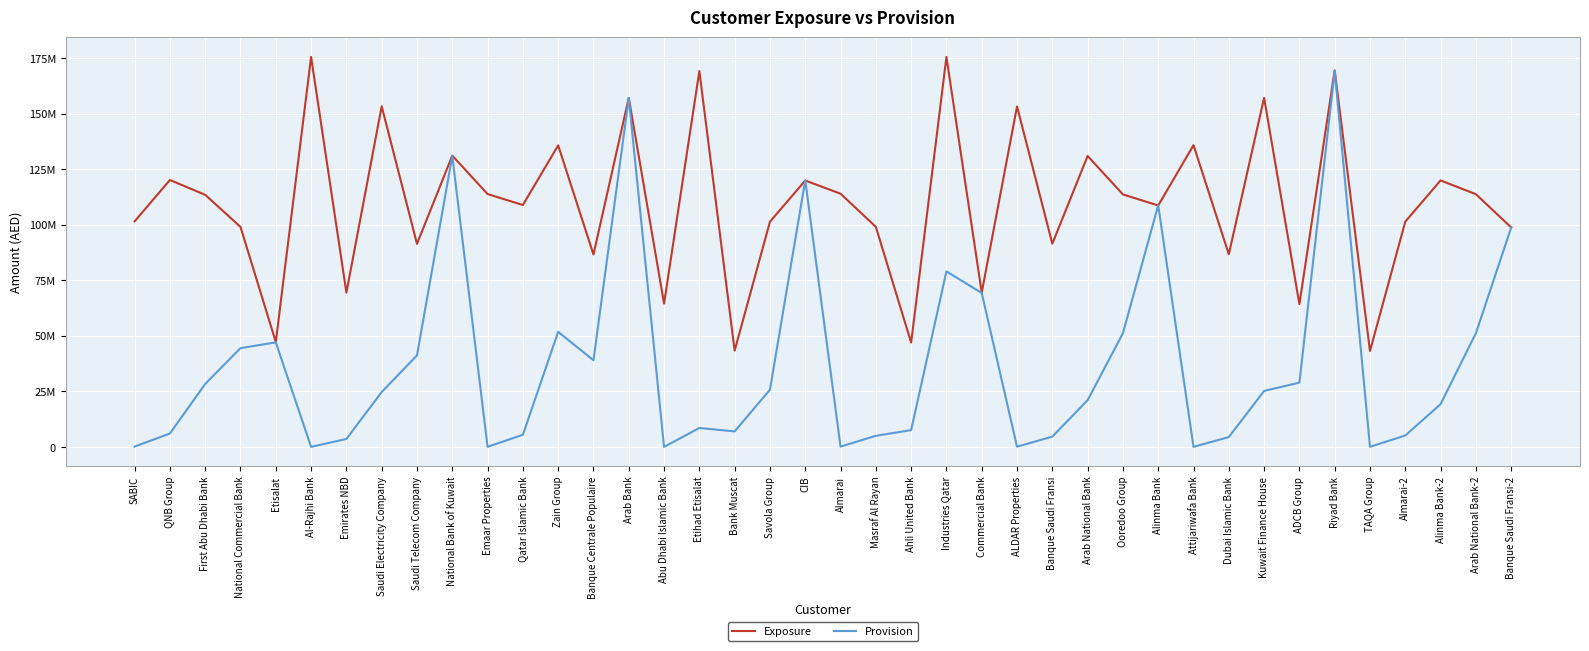

What are all the series names shown in the legend?

Exposure, Provision